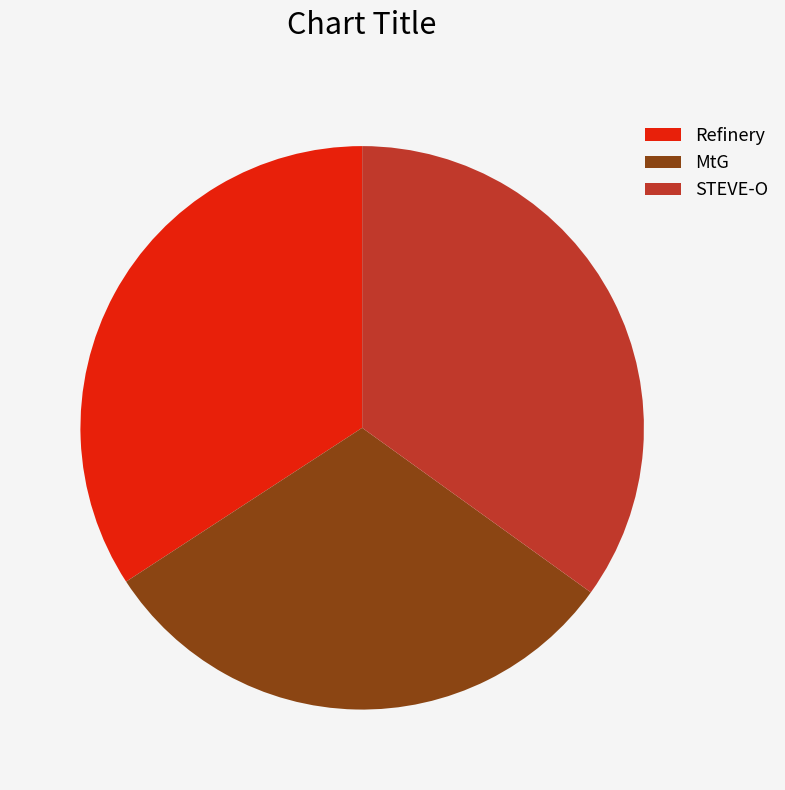

Which category has the smallest portion of the pie?

MtG